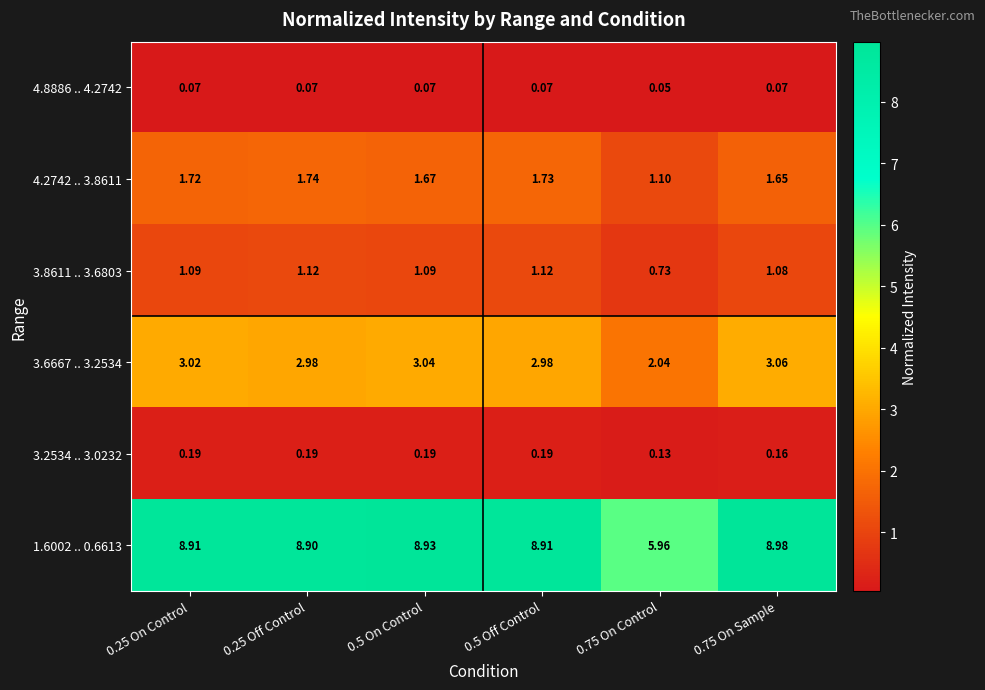

Is the value of 3.8611 .. 3.6803 at 0.75 On Control greater than the value of 4.8886 .. 4.2742 at 0.75 On Sample?

Yes